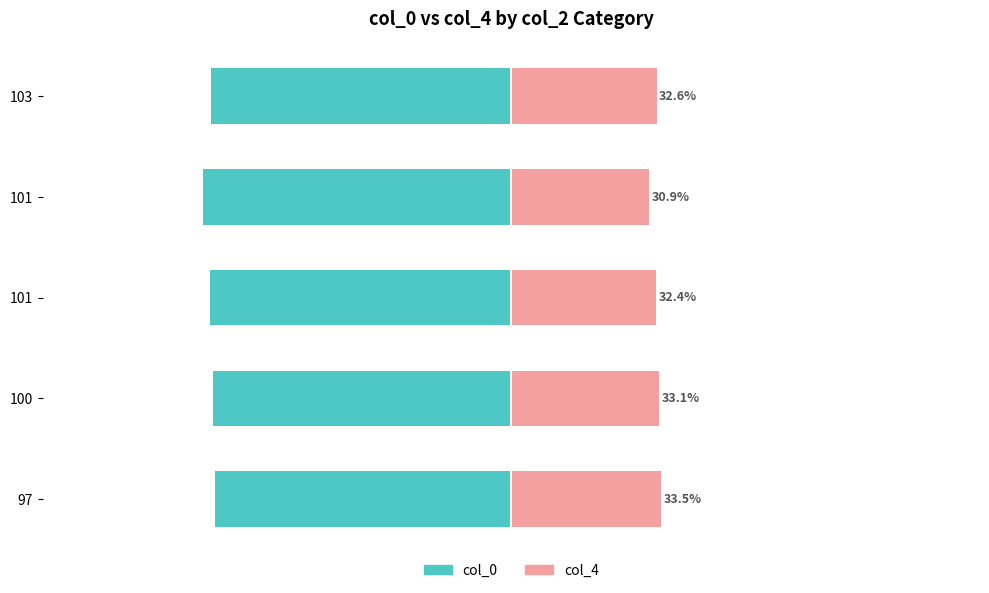

Rank the series by their average value, from highest to lowest.

col_4, col_0